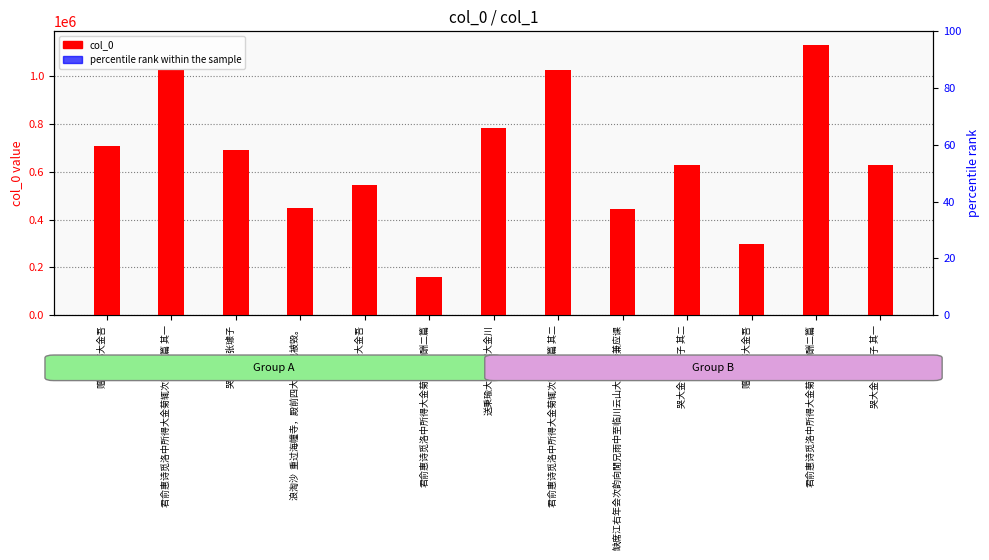

Rank the series at 赠马五郎大金吾 from highest to lowest value.

col_0, percentile rank within the sample